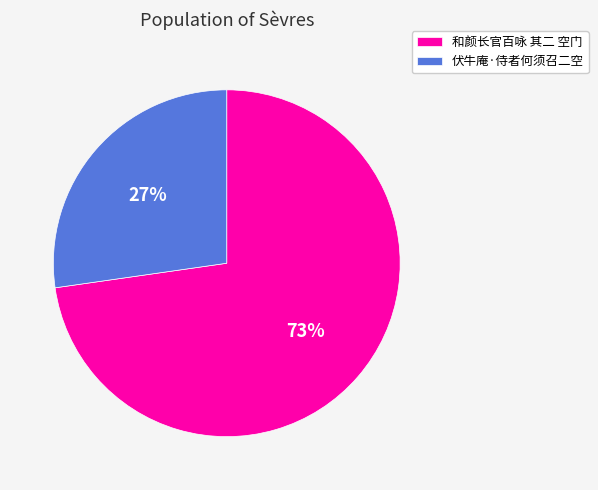

What is the smallest slice in the pie chart?

伏牛庵·侍者何须召二空